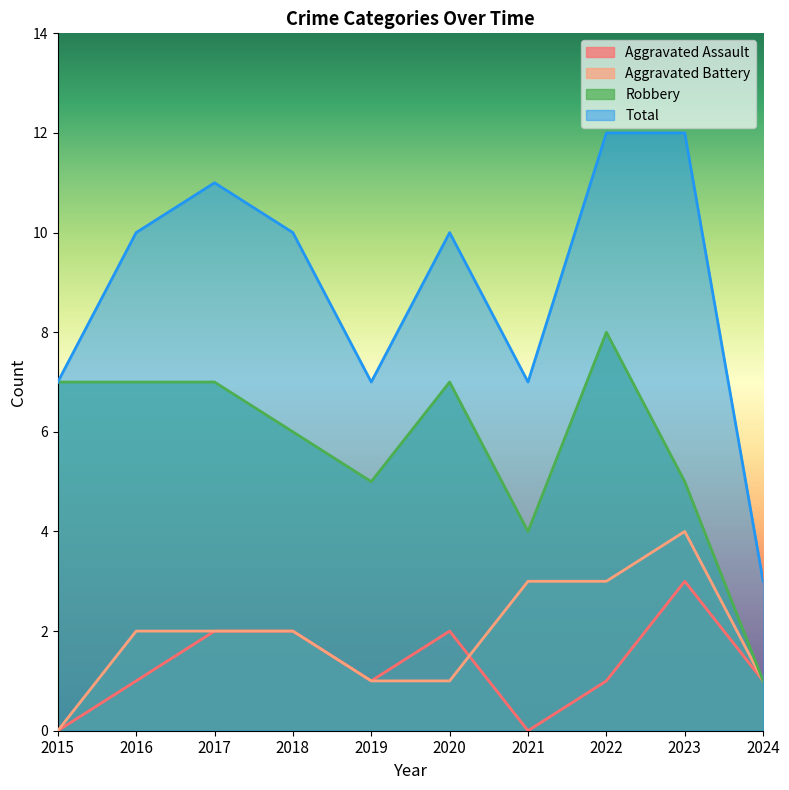

True or false: Aggravated Battery and Robbery cross at least once.

False